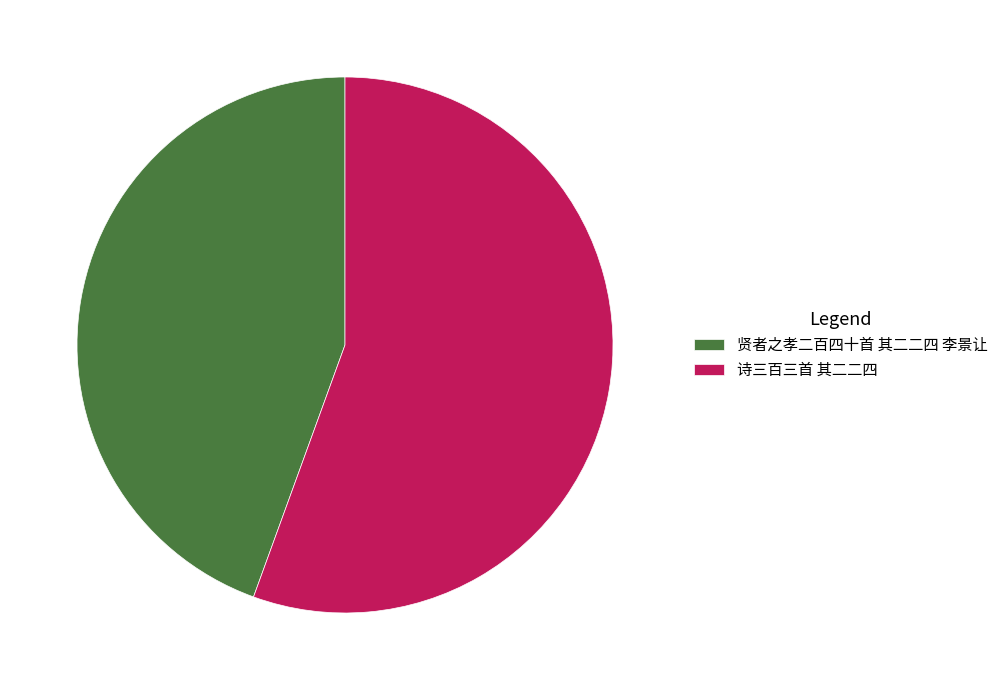

Which slice represents more than half of the pie?

诗三百三首 其二二四